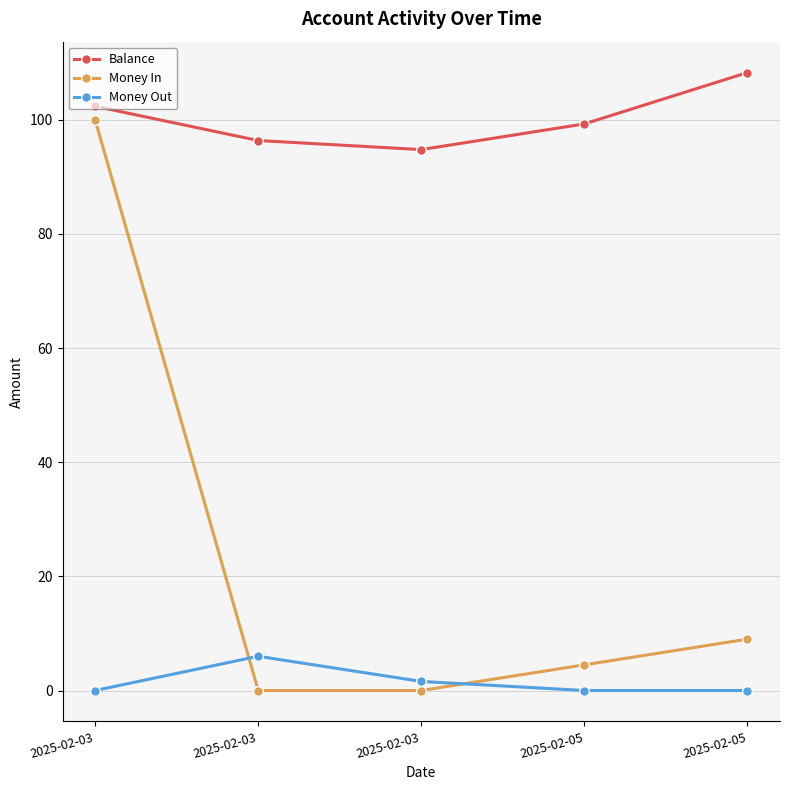

How many values in the Balance series exceed 99?

3